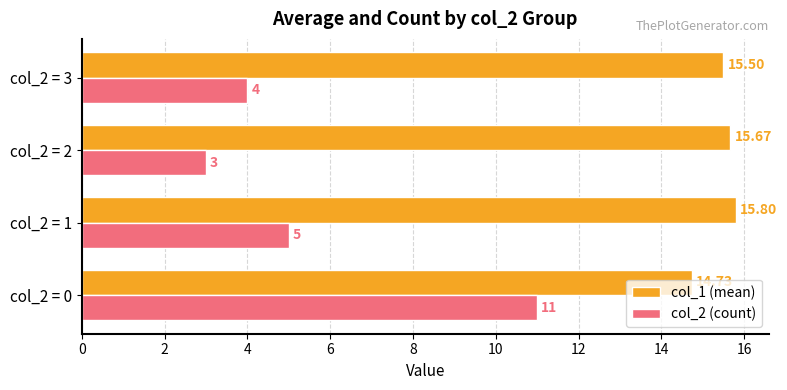

Which series has the largest range (max minus min)?

col_2 (count)